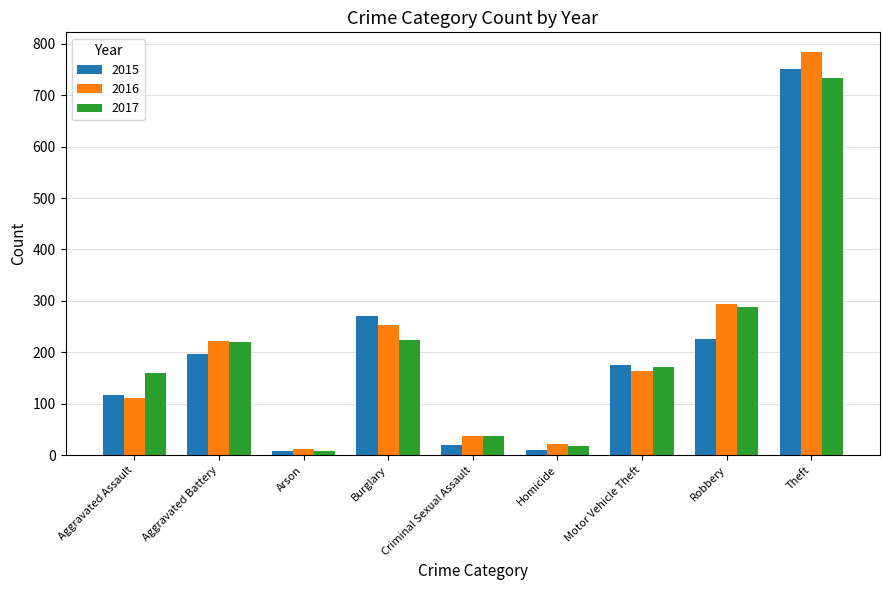

True or false: 2017 has a value of 1040 at Theft.

False